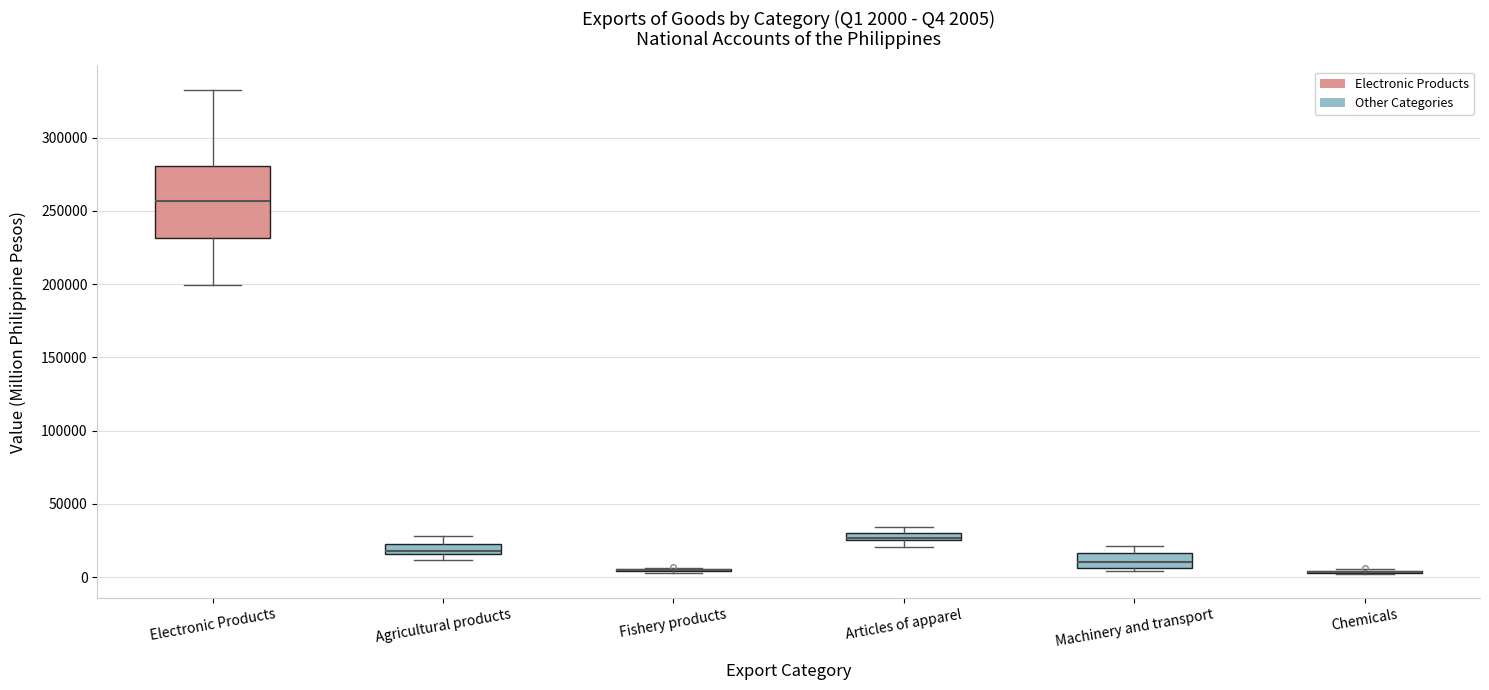

Which box is the tallest, from its lower edge to its upper edge?

Electronic Products